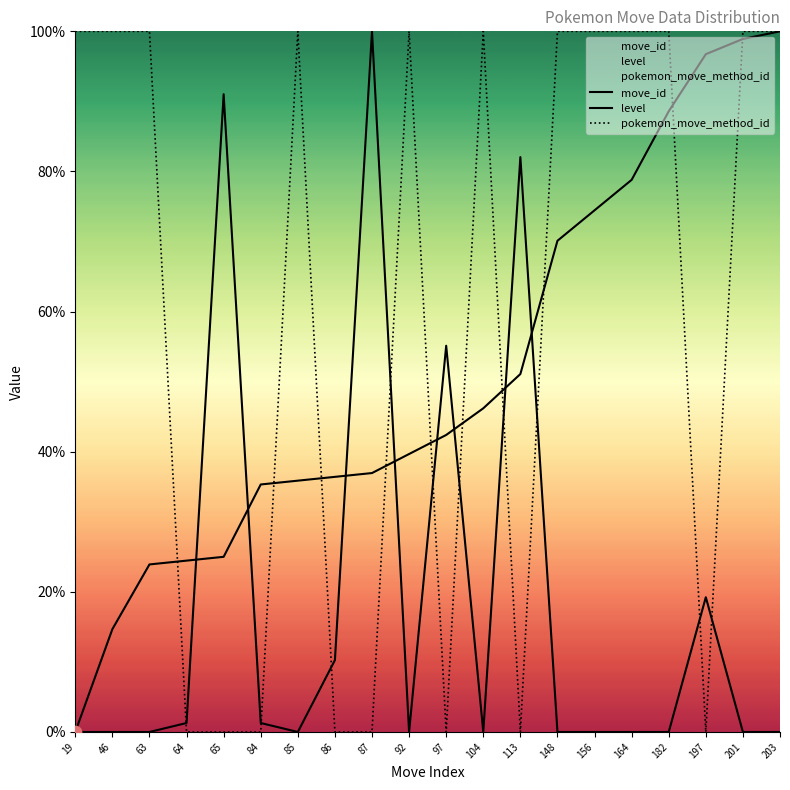

Is the value of level at 46 greater than the value of move_id at 46?

No